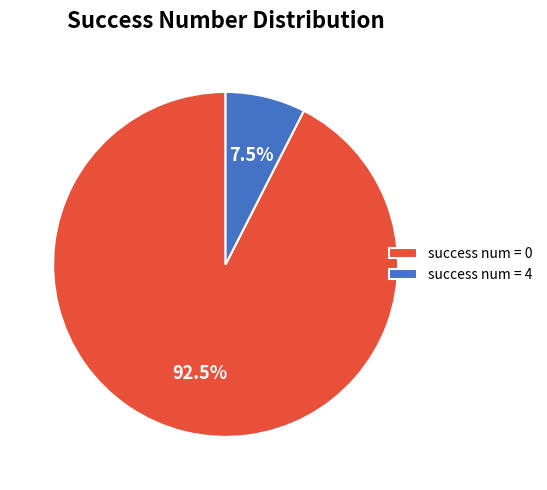

Which slice is the largest?

success num = 0